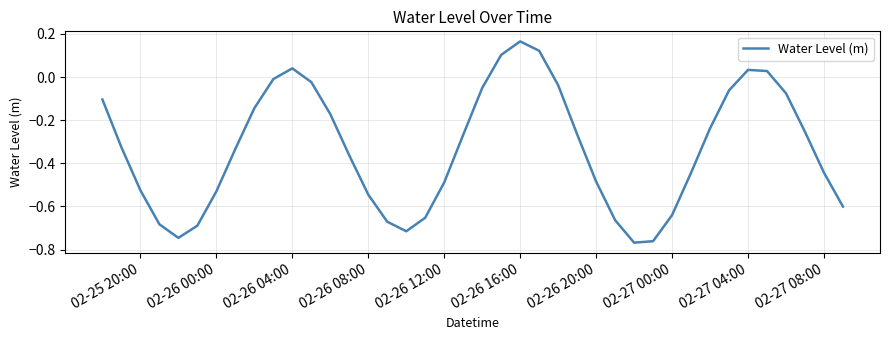

What is the difference between the maximum and minimum values?

0.9